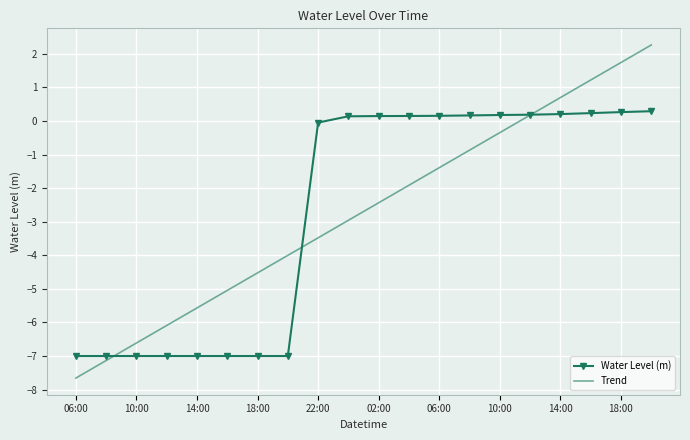

What is the minimum value for Water Level (m)?

-7.0